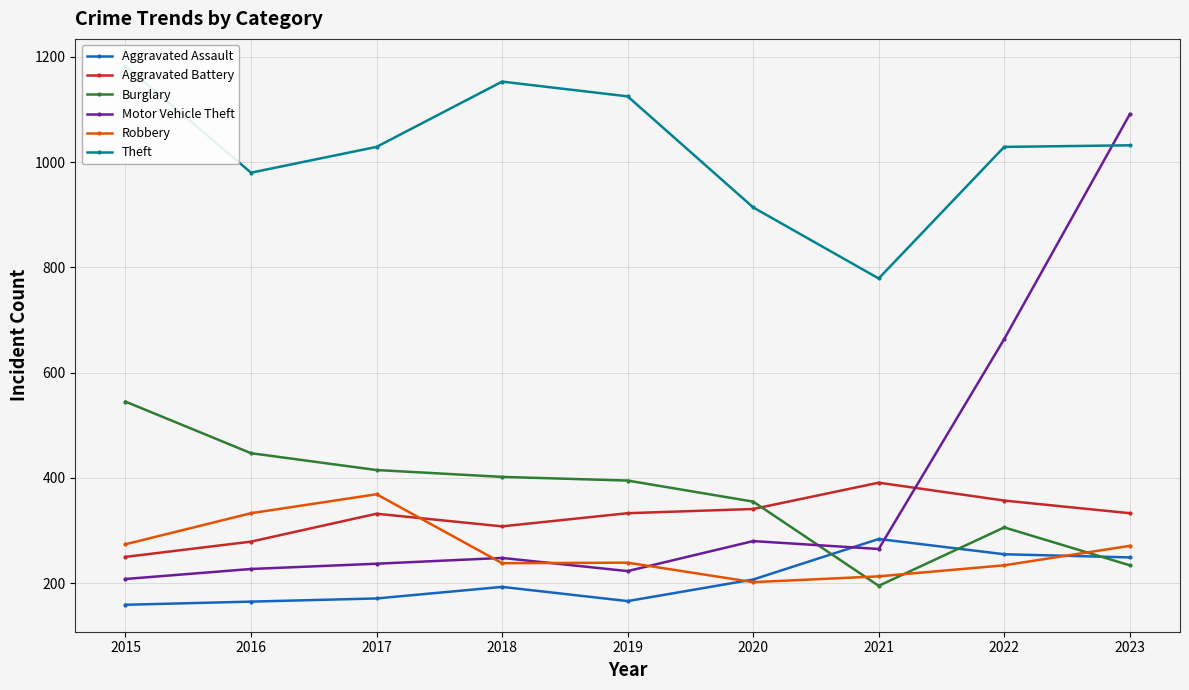

What is the difference between the maximum and minimum values in the Theft series?

404